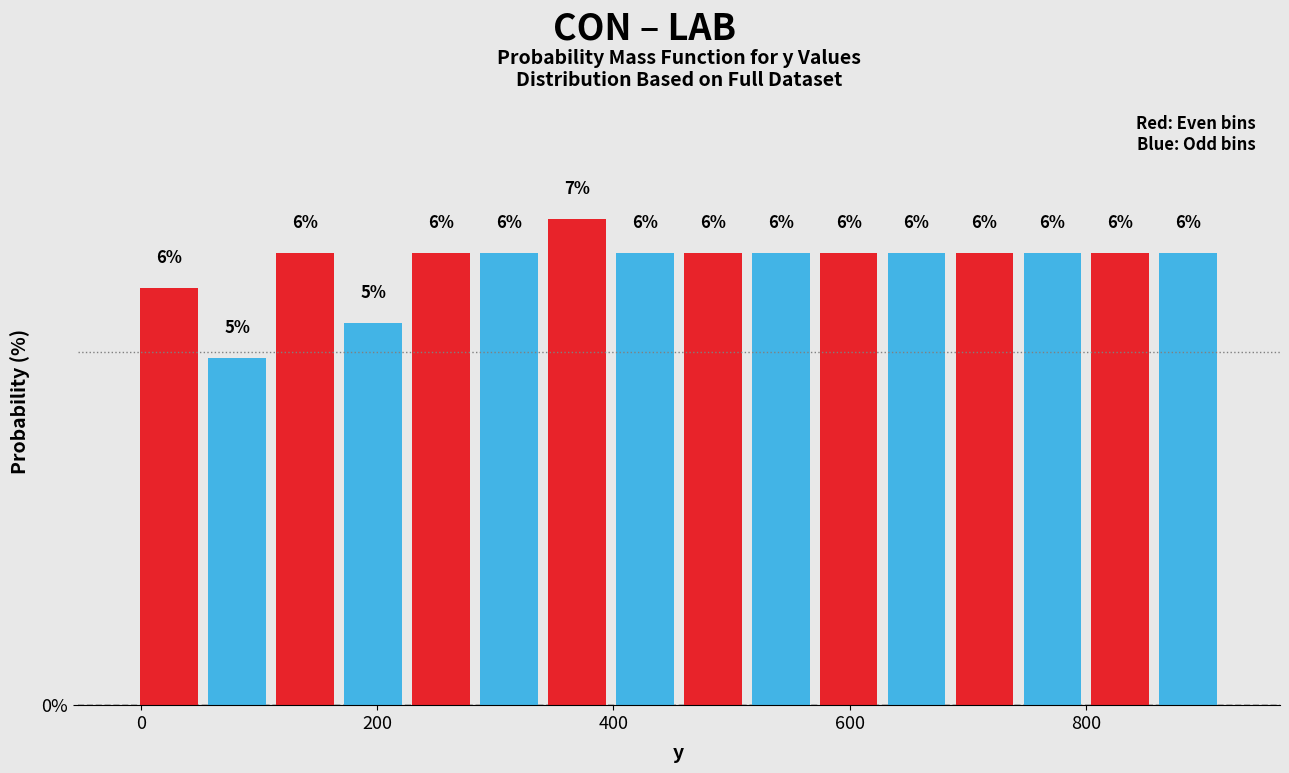

Read against the x-axis, roughly where is the centre of the tallest bar?

360